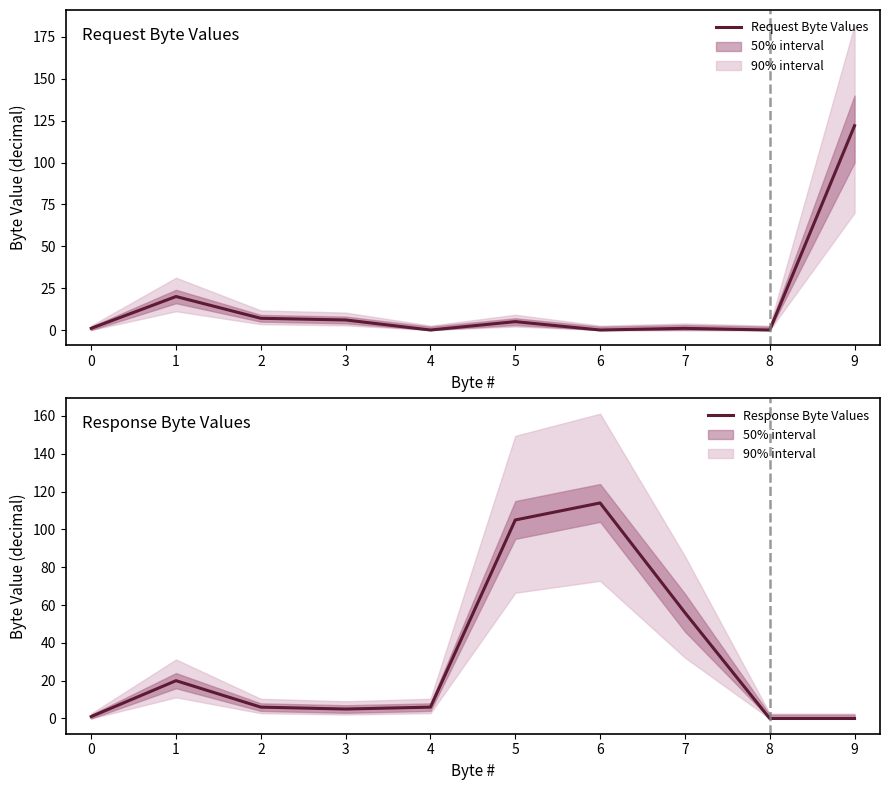

True or false: Request Byte Values and Response Byte Values intersect in this chart.

True